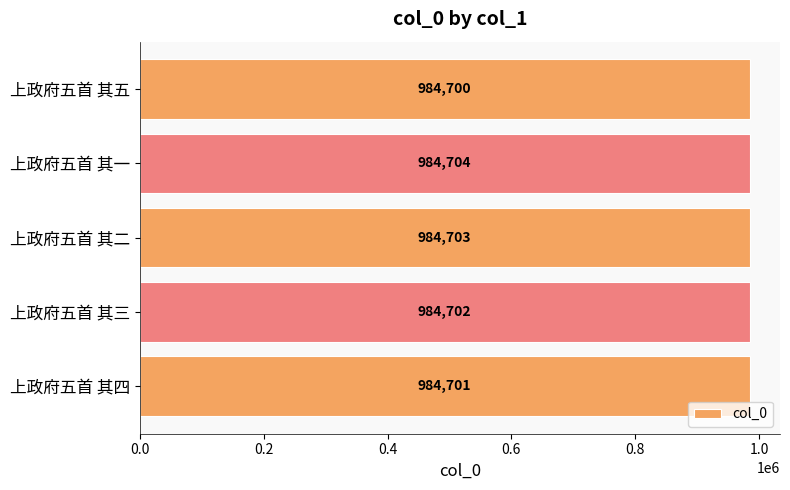

Rank the categories by value from lowest to highest.

上政府五首 其五, 上政府五首 其四, 上政府五首 其三, 上政府五首 其二, 上政府五首 其一